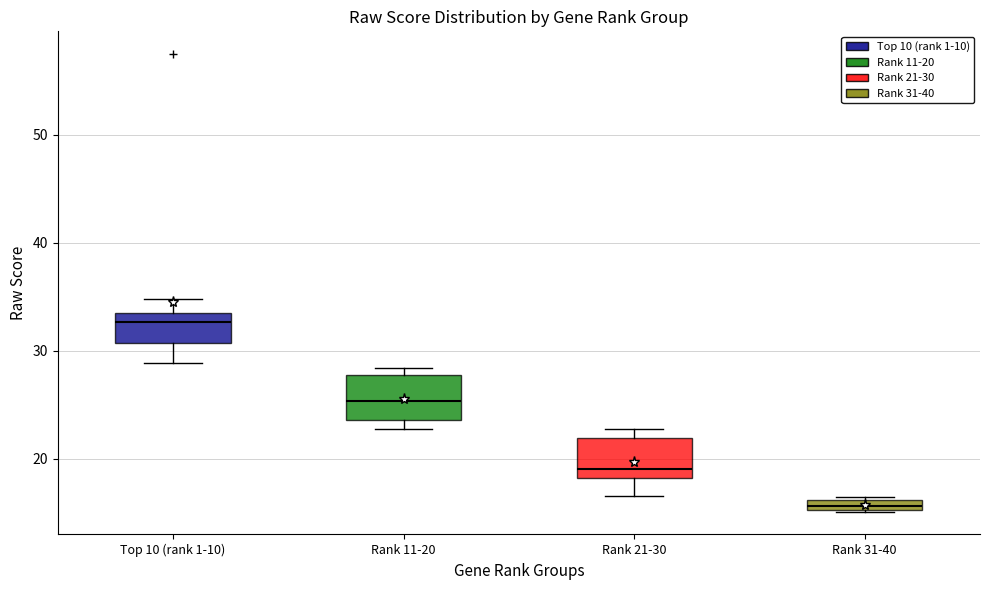

Where is the lower edge of the box for Rank 31-40 on the y-axis? The values are not printed on the chart, so give them approximately, as read against the axis.

15